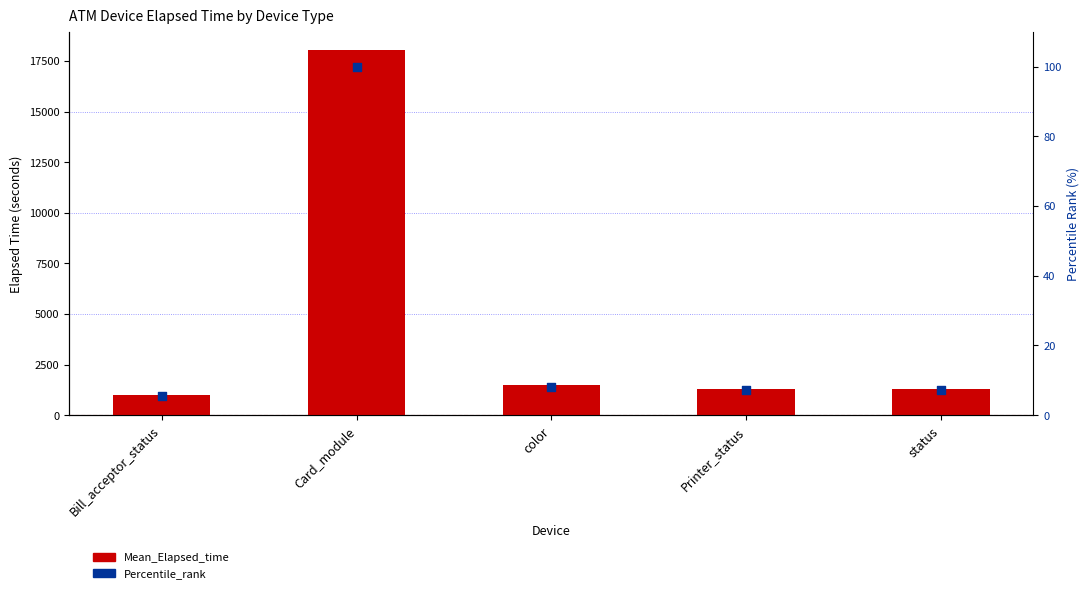

What are all the series names shown in the legend?

Mean_Elapsed_time, Percentile_rank